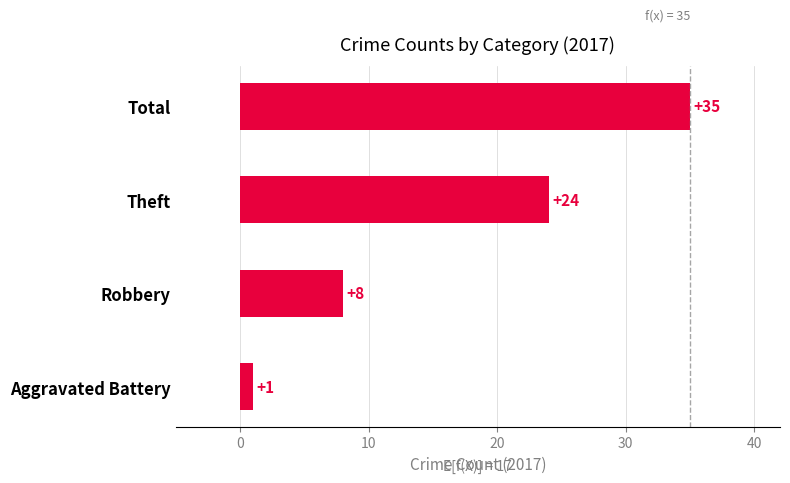

Count the values in the range 8 to 35.

3